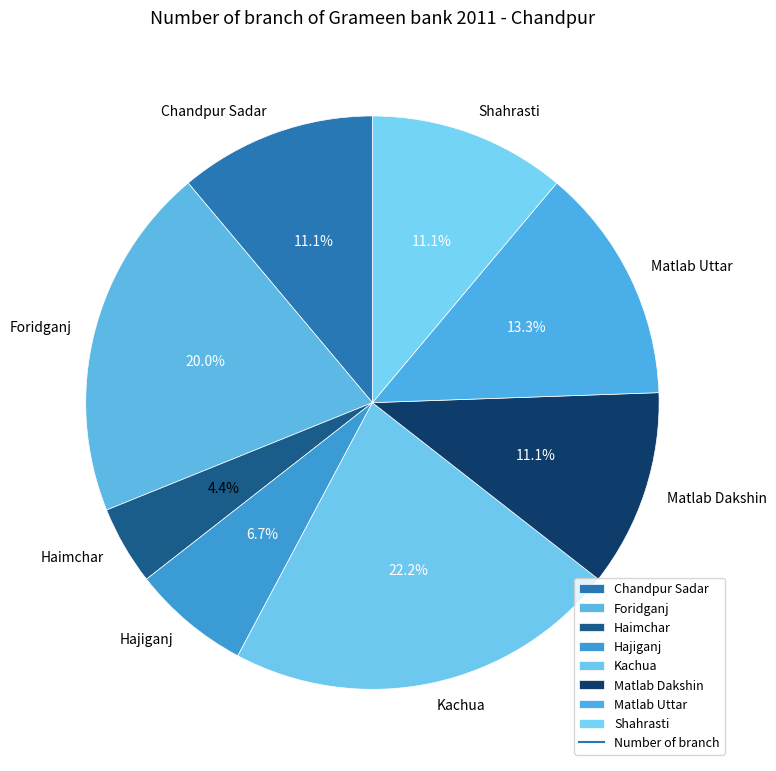

Approximately how many times larger is the value at Matlab Uttar compared to Haimchar?

3.0